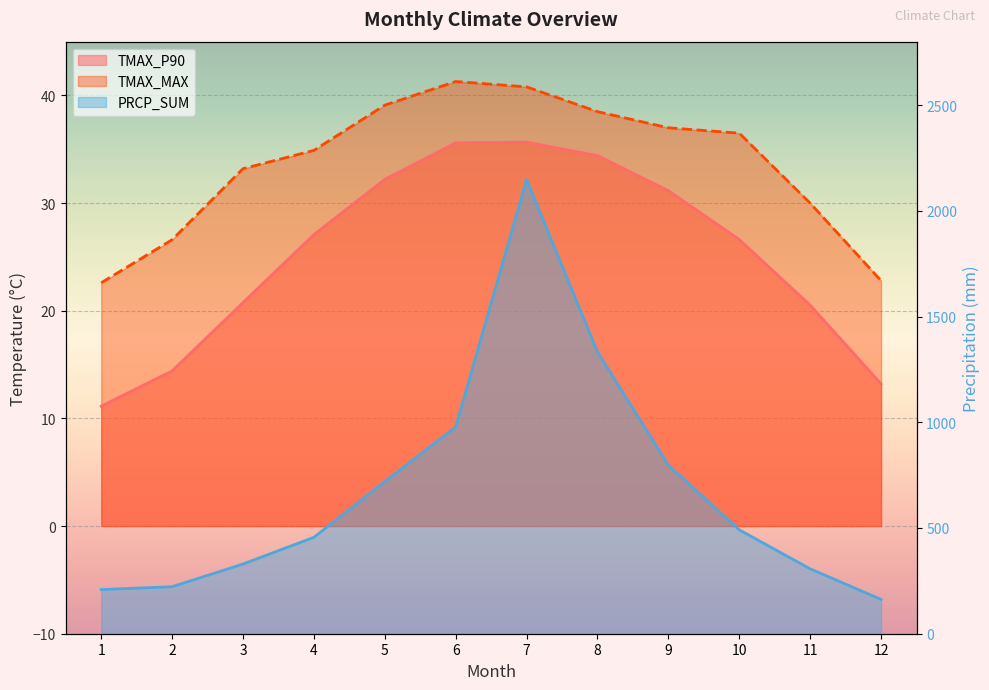

The value of TMAX_MAX at 9 is 37.0. True or false?

True